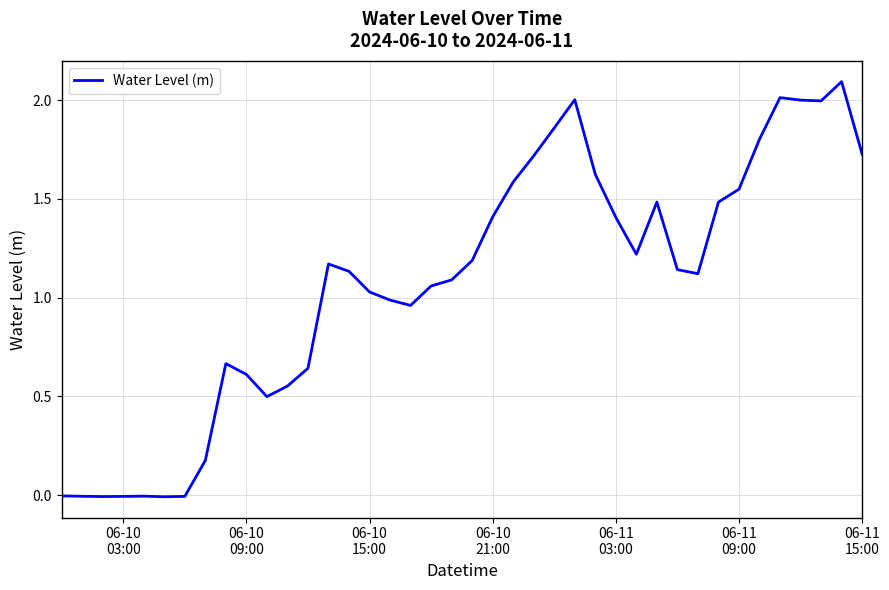

What is the maximum value shown in the chart?

2.1